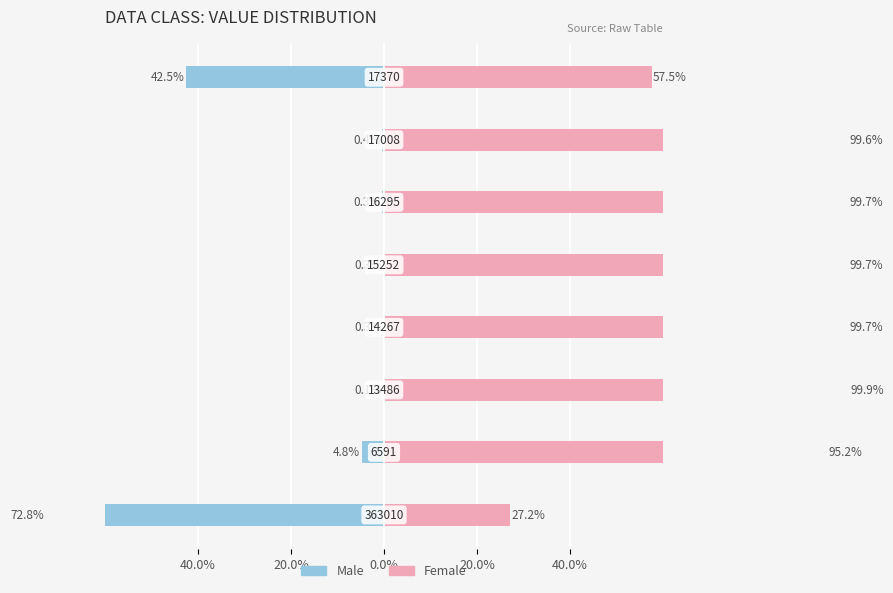

True or false: Female has a value of 99.7 at 5.

True